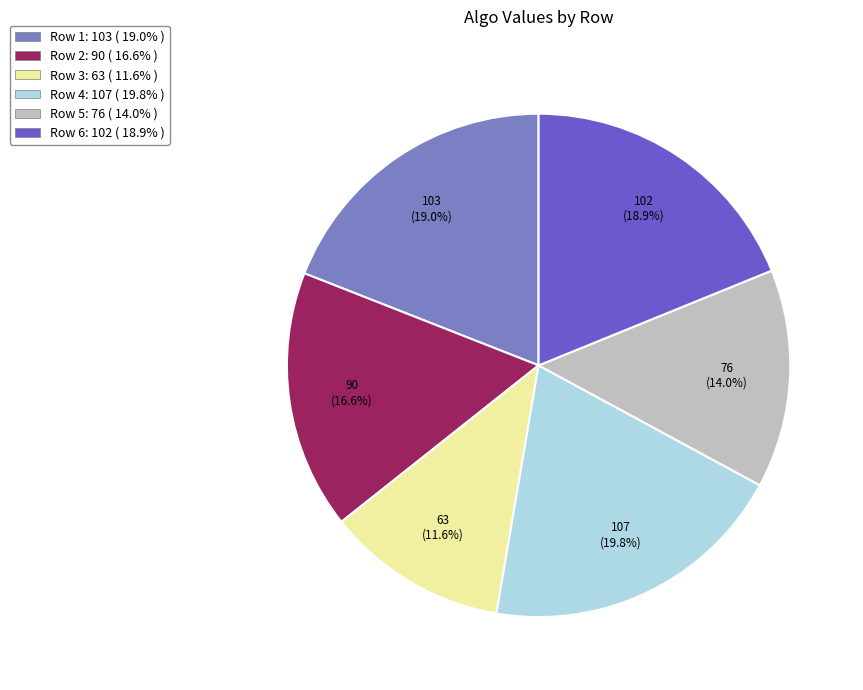

Is there a majority slice in this chart?

No